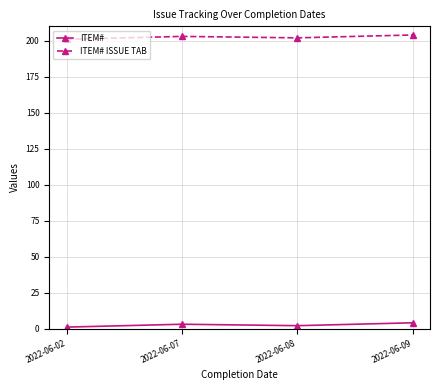

Which series has the largest total across all categories?

ITEM# ISSUE TAB